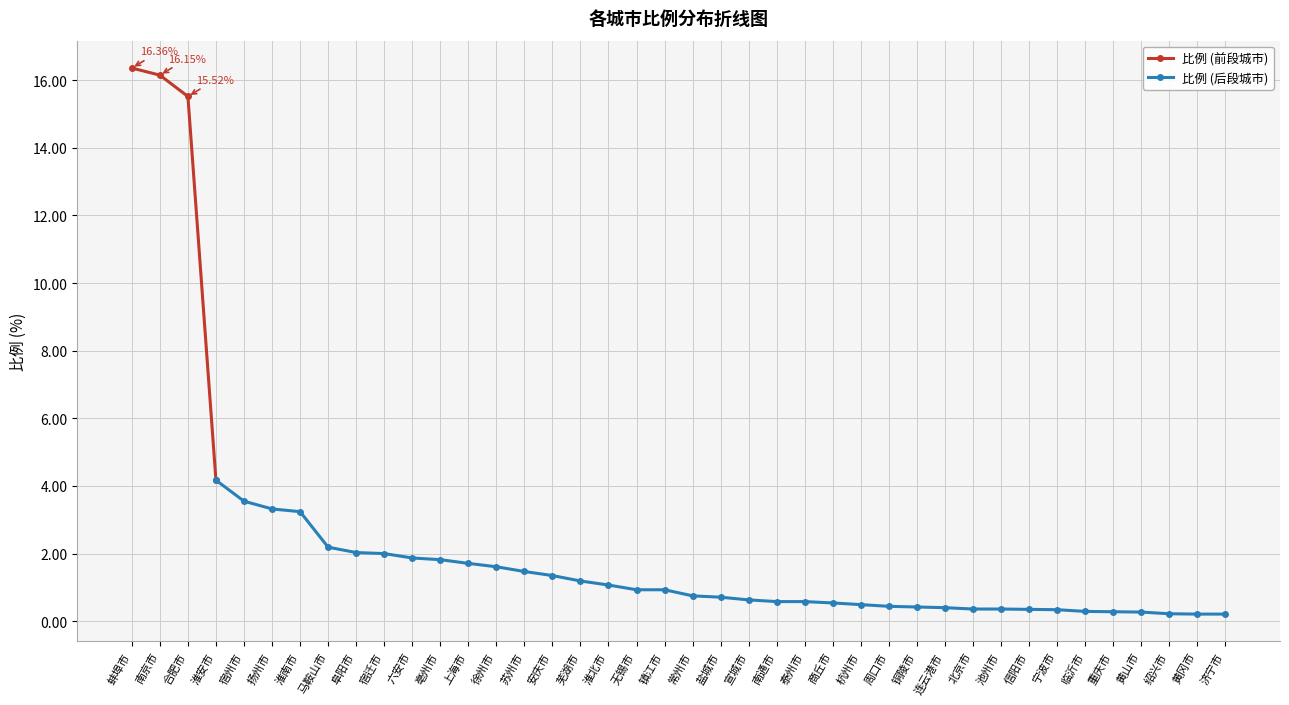

Is it true that the value at 镇江市 is 0.9?

True